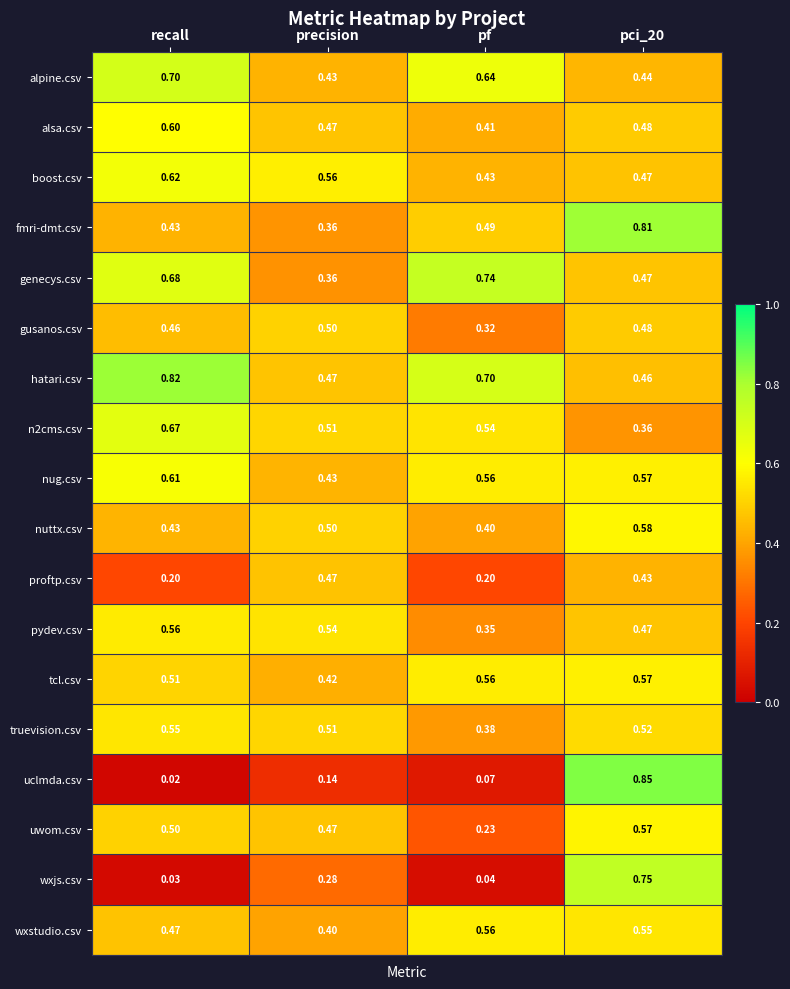

At which category does the chart reach its minimum across all series?

recall